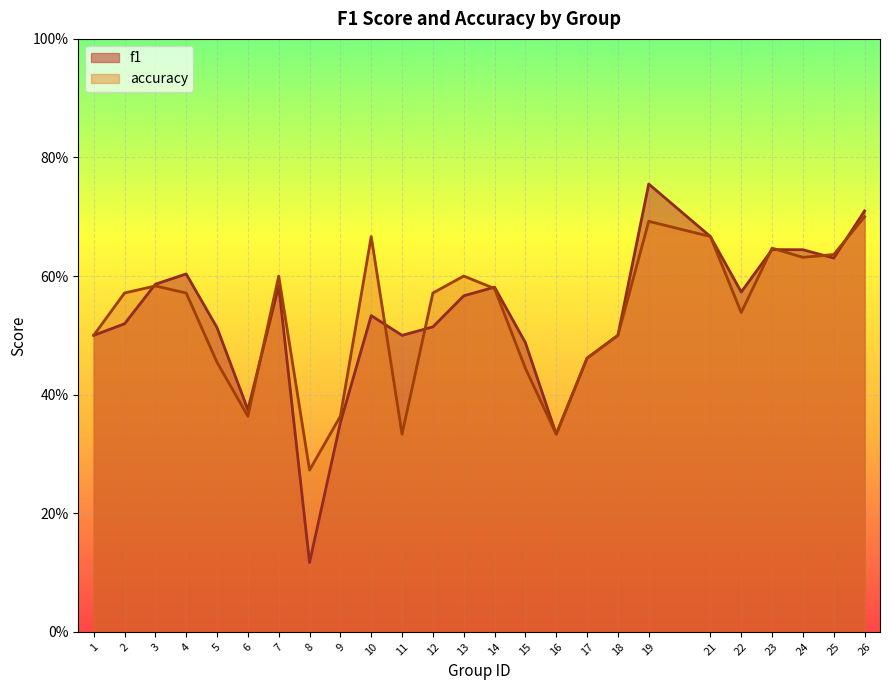

At which category does f1 reach its first local peak?

4